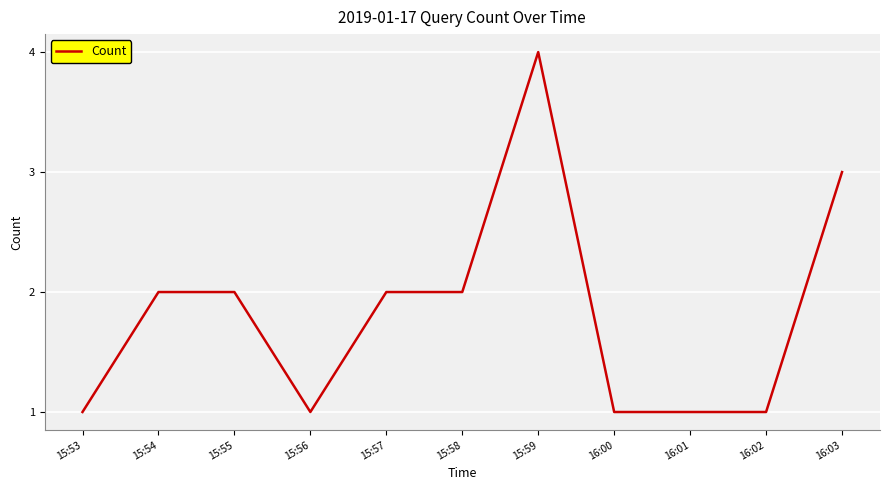

True or false: the data shows 2 at 15:53.

False